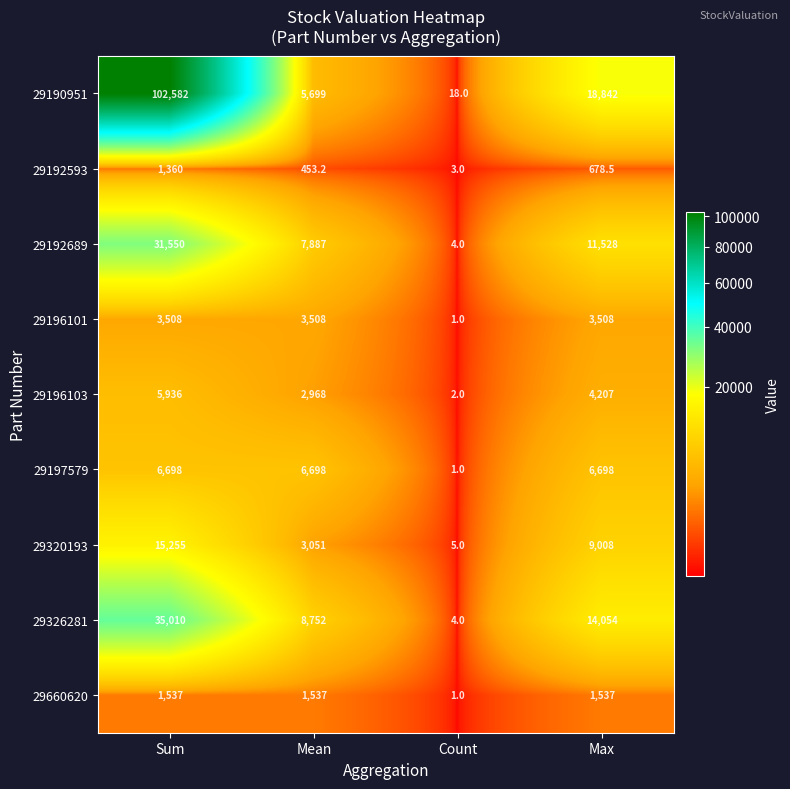

How many data points in 29192593 are above 678?

2